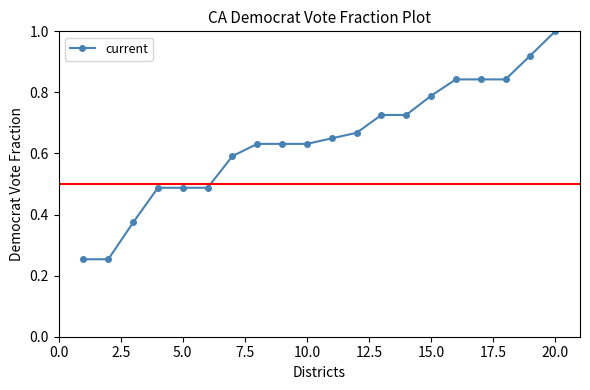

How many lines are shown in the chart?

1